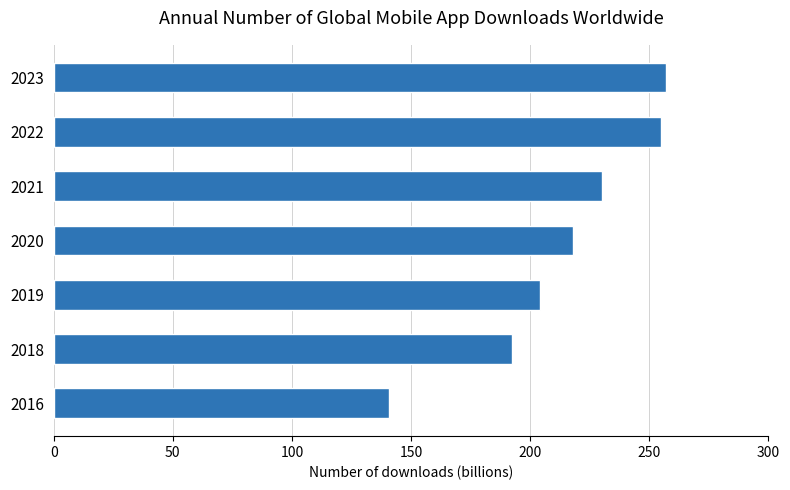

Approximately how many times larger is the value at 2020 compared to 2019?

1.1